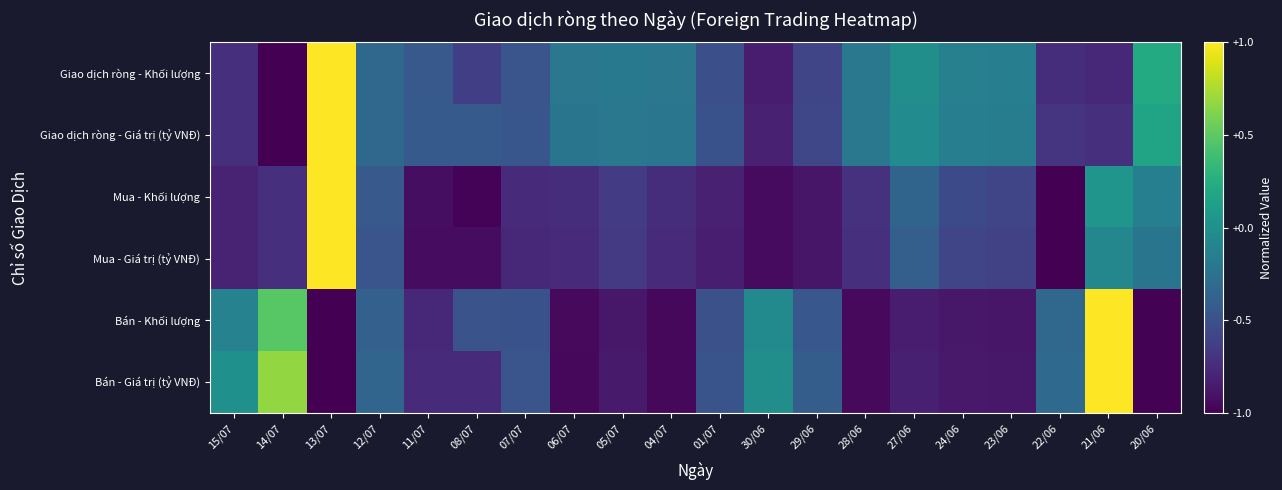

Which series has the largest total across all categories?

Giao dịch ròng - Giá trị (tỷ VNĐ)